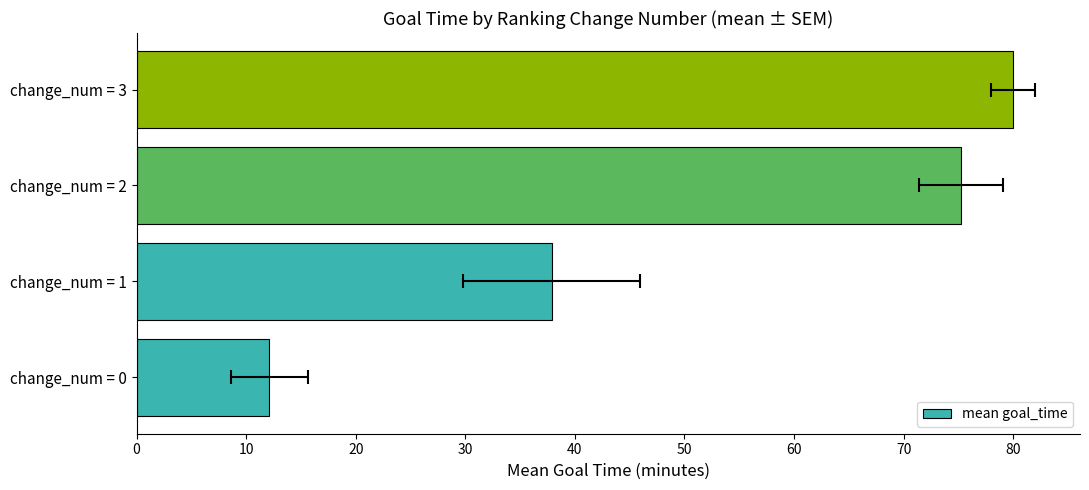

What is the change in value from change_num = 0 to change_num = 2?

+63.1